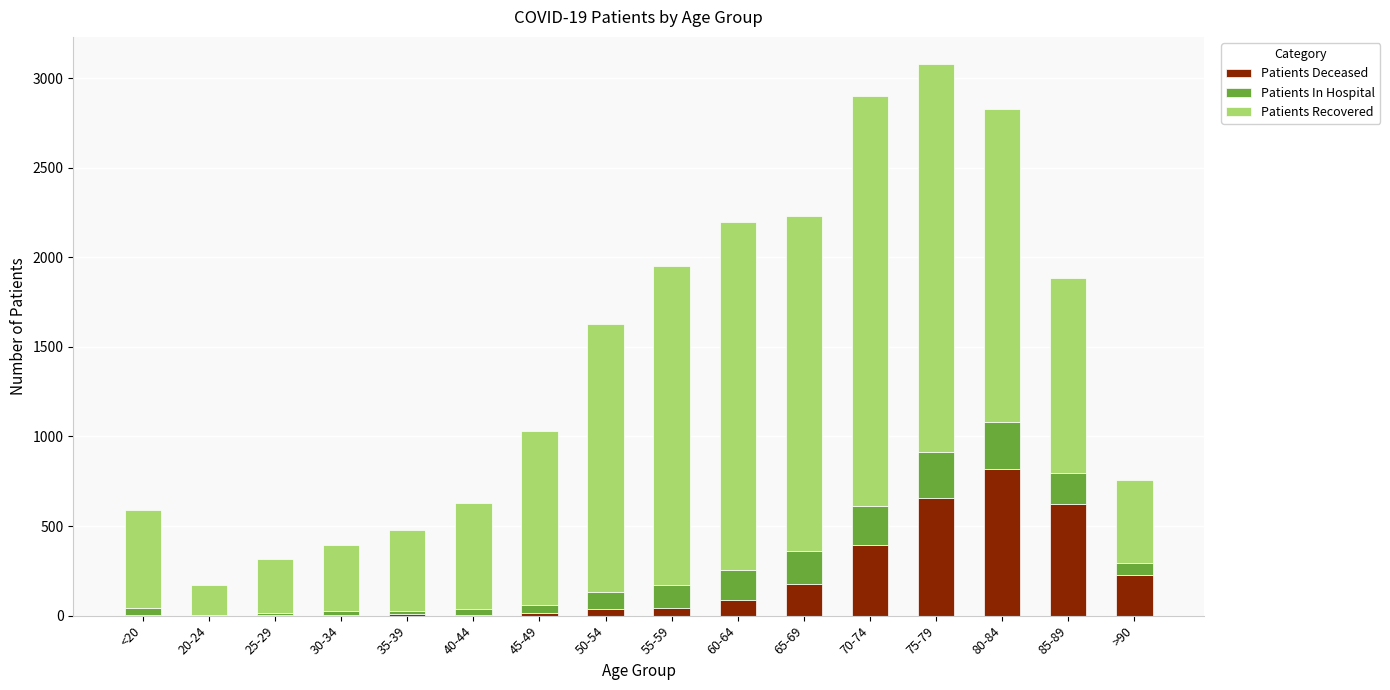

The value of Patients Deceased at 85-89 is 402. True or false?

False